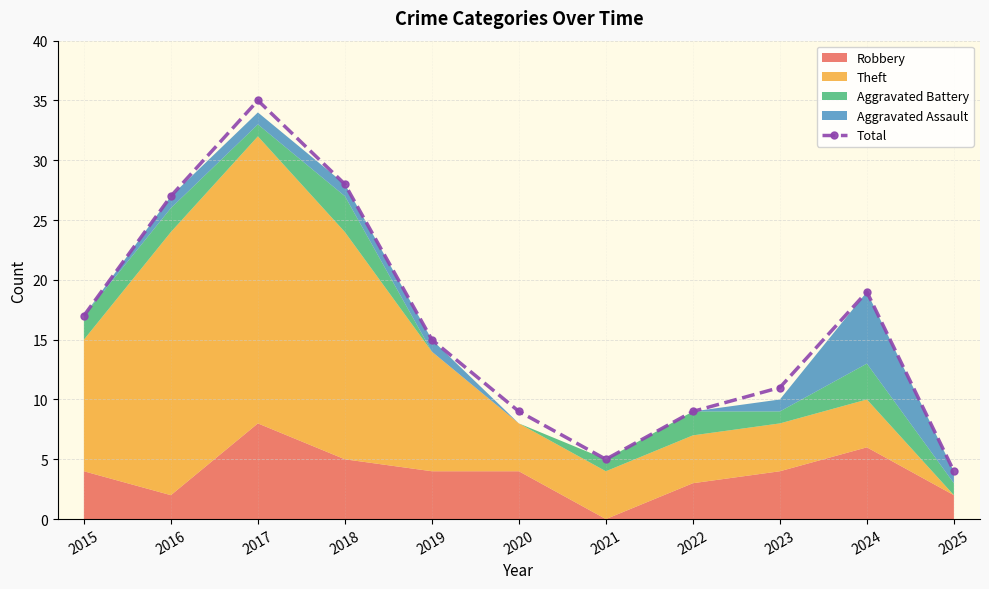

How many values are below 15?

5